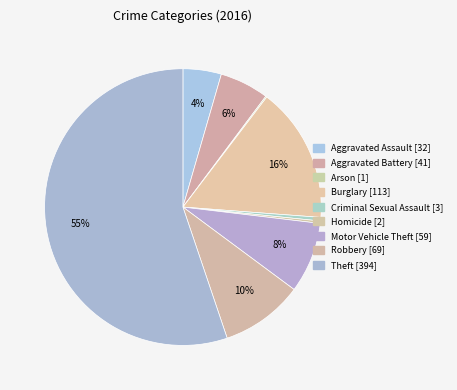

What percentage is the Aggravated Assault slice, to the nearest percent?

4%